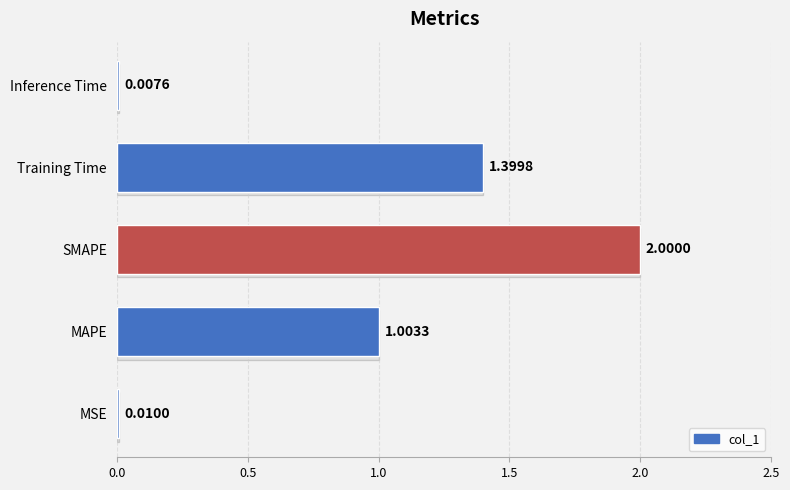

What is the difference between the maximum and minimum values?

2.0